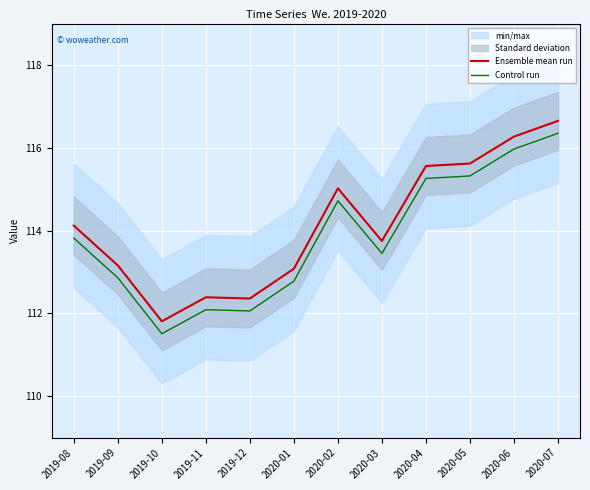

How many data points in Control run are above 113?

7